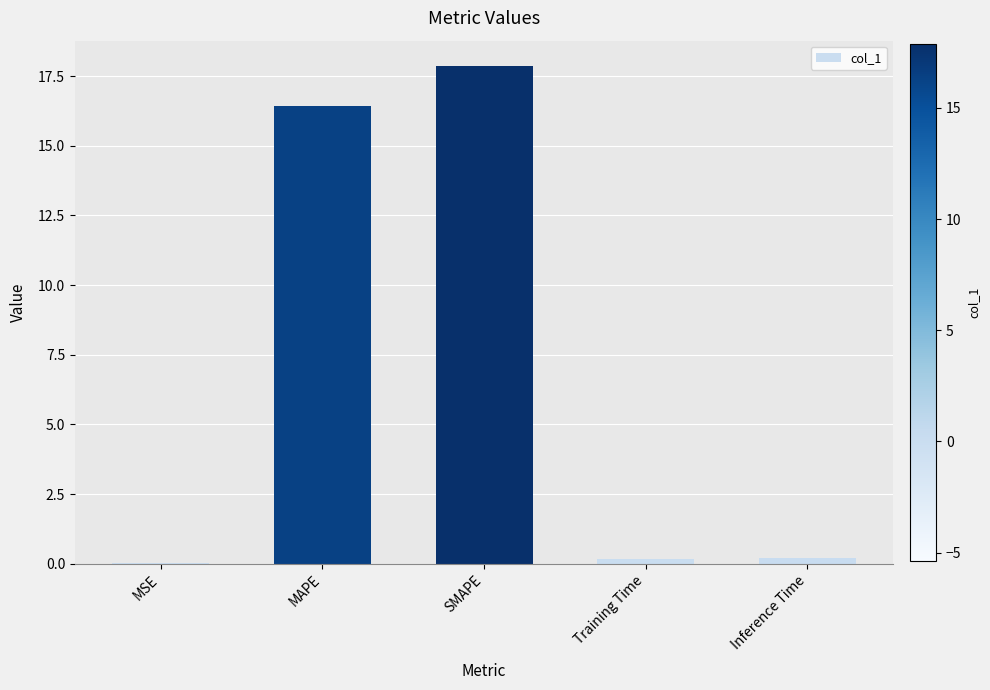

What value does the data have at SMAPE?

17.9